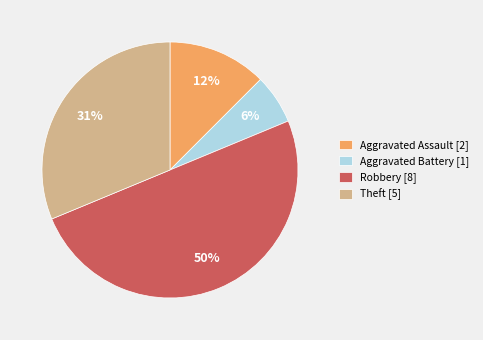

How many slices are in this pie chart?

4